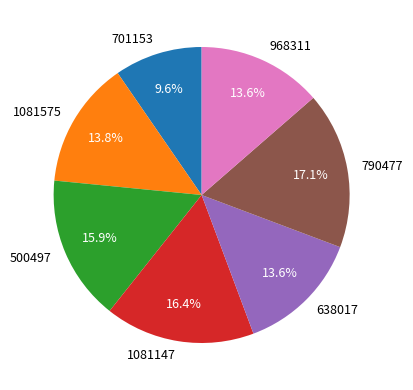

Which has a higher value, 1081147 or 701153?

1081147